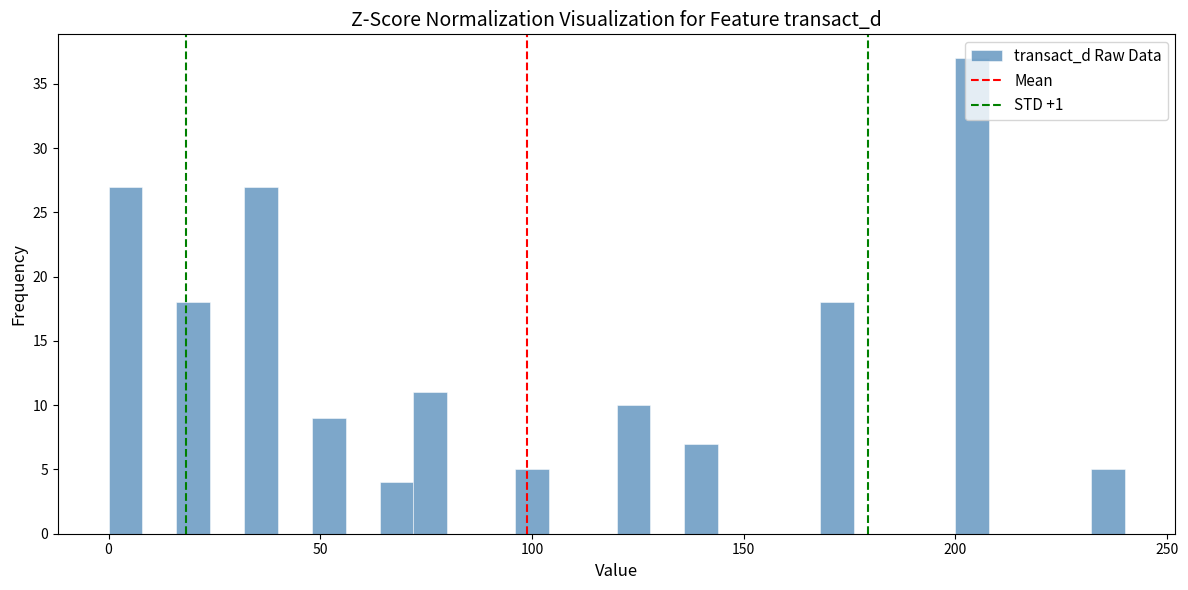

Around what value on the x-axis is the tallest bar? Give the approximate position of its centre, as read against the axis.

205